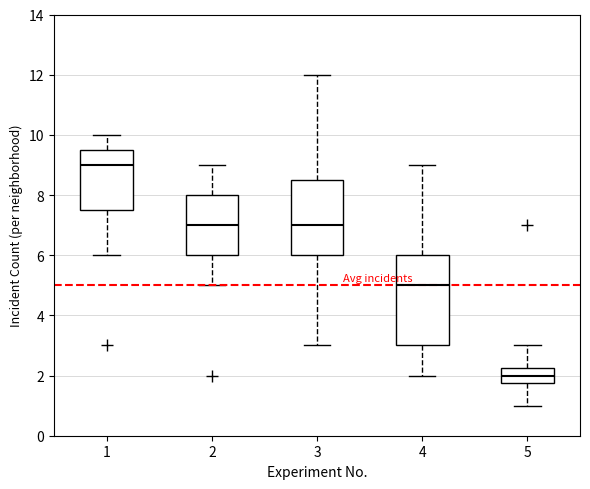

Where does the lower whisker of the box at x = 2 end on the y-axis? The values are not printed on the chart, so give them approximately, as read against the axis.

5.0